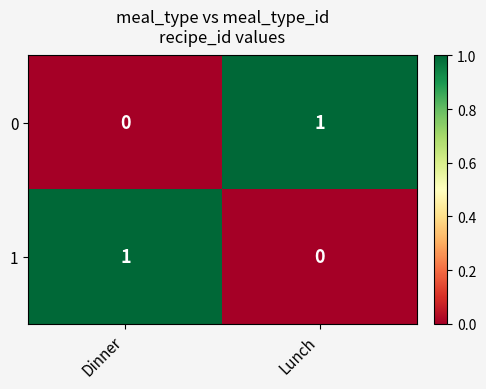

How many series are shown in this chart?

2